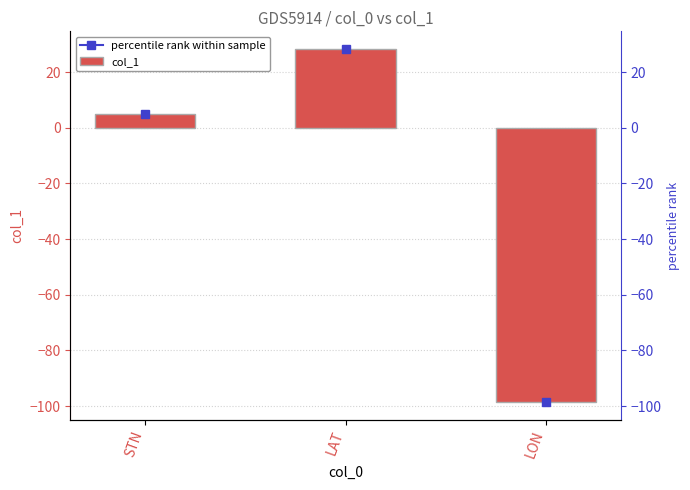

What is the change in value from STN to LON?

-103.6